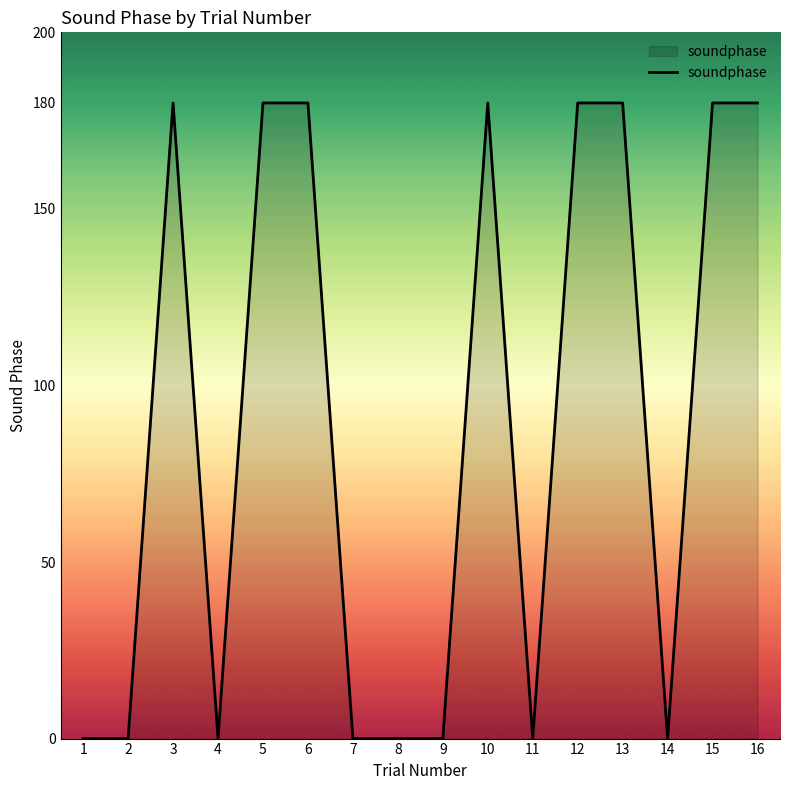

Is it true that the value at 2 is -109?

False